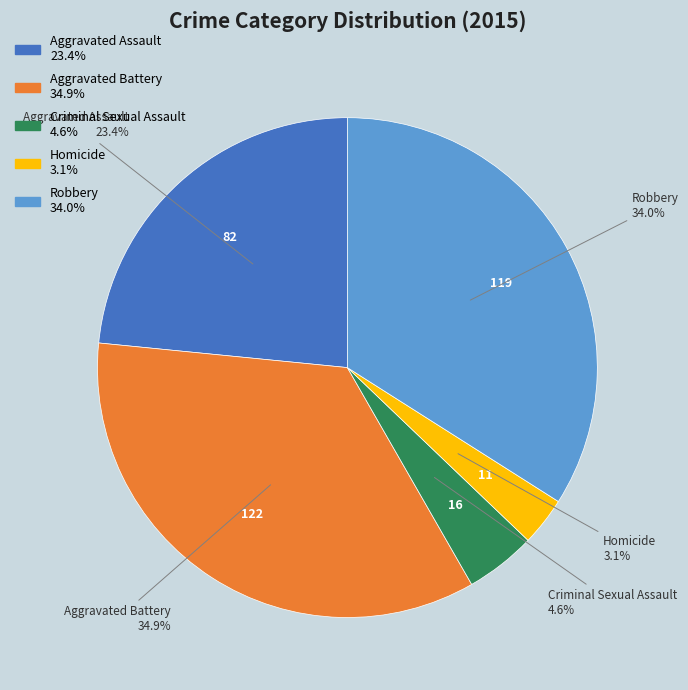

Does Aggravated Battery account for over 50% of the chart?

No